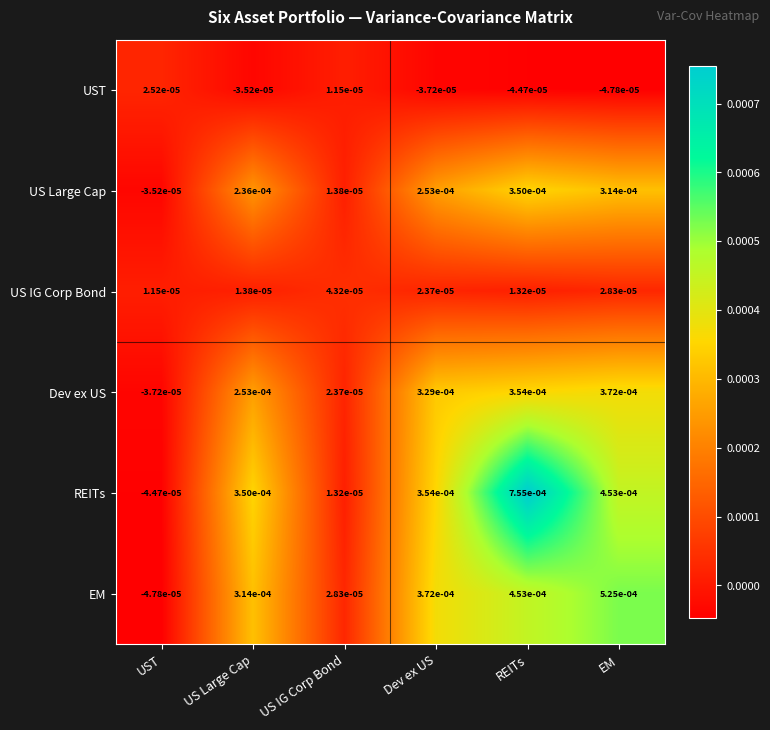

Which label corresponds to the largest value in the chart?

REITs